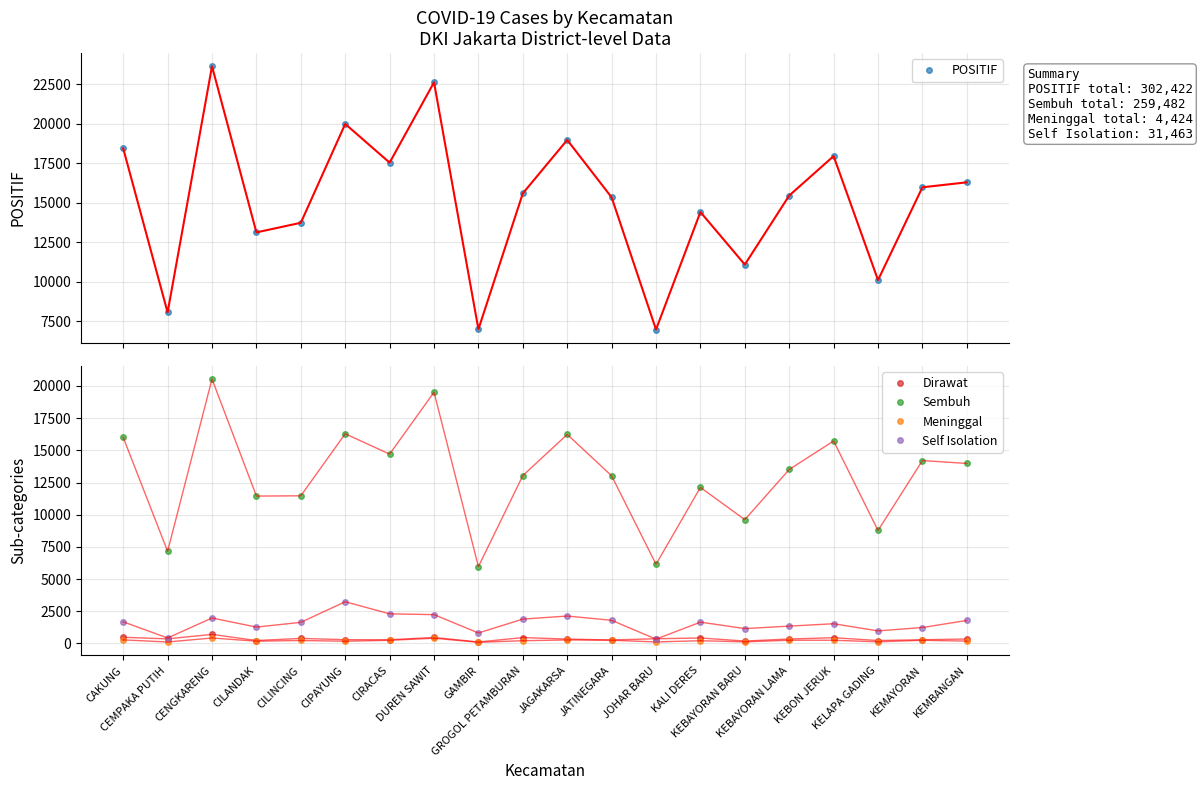

What is the label of the 5th point from the right?

KEBAYORAN LAMA